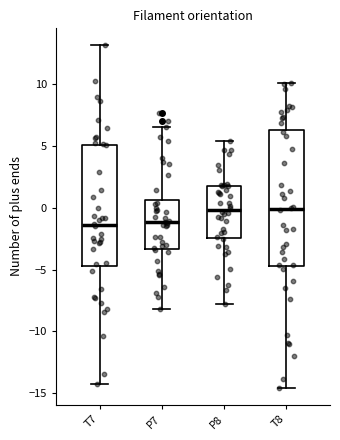

Which box is the tallest, from its lower edge to its upper edge?

T8